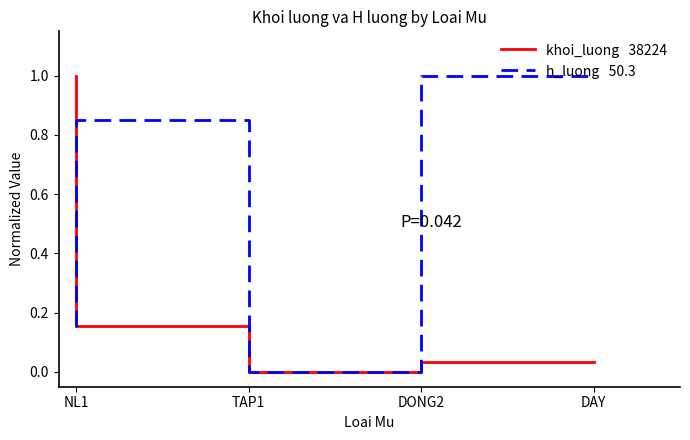

What is the total value across all series at NL1?

1.2